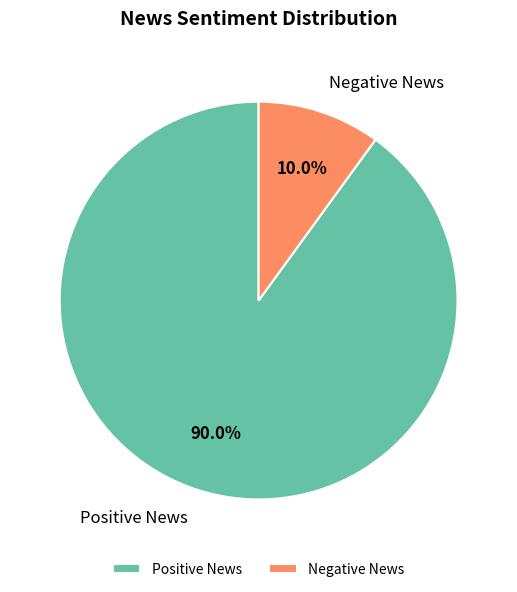

How many slices are in this pie chart?

2